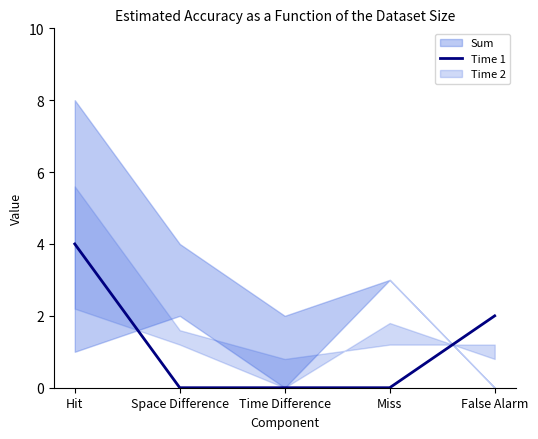

The Time 1 series shows -3 at Miss. True or false?

False